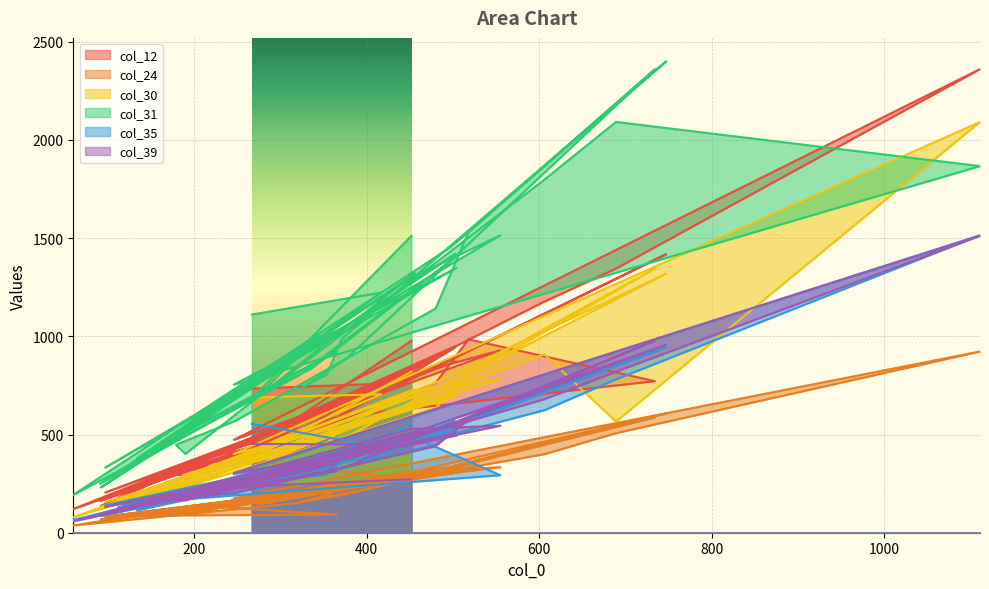

How many data points in col_24 are less than 199?

20